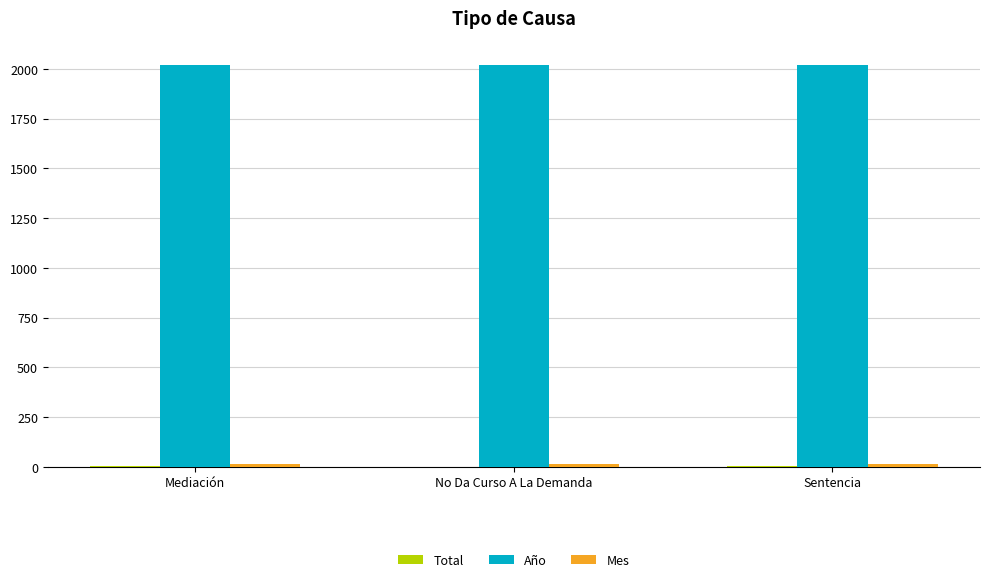

True or false: Año has a value of 640 at No Da Curso A La Demanda.

False